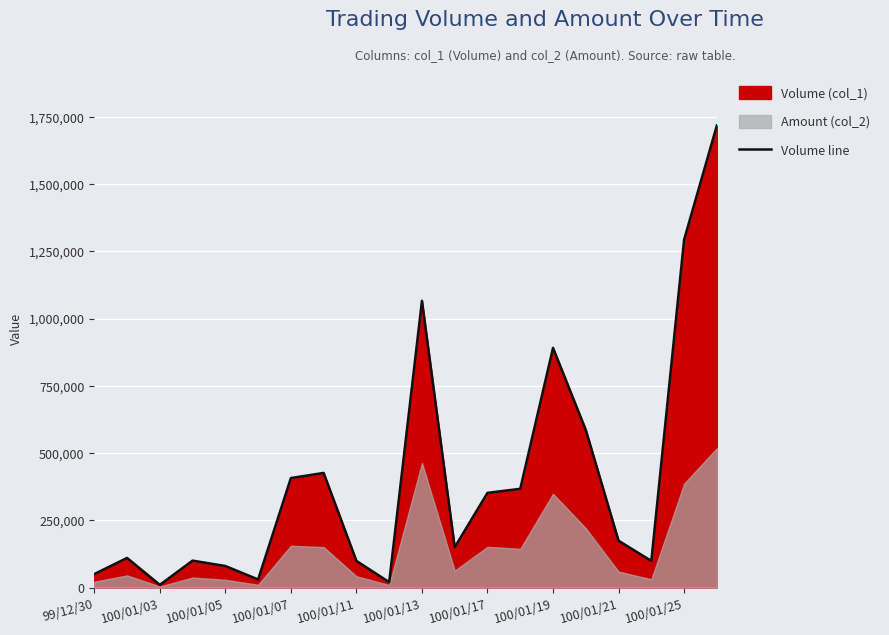

Where is Volume line nearest to the value 864000?

100/01/19